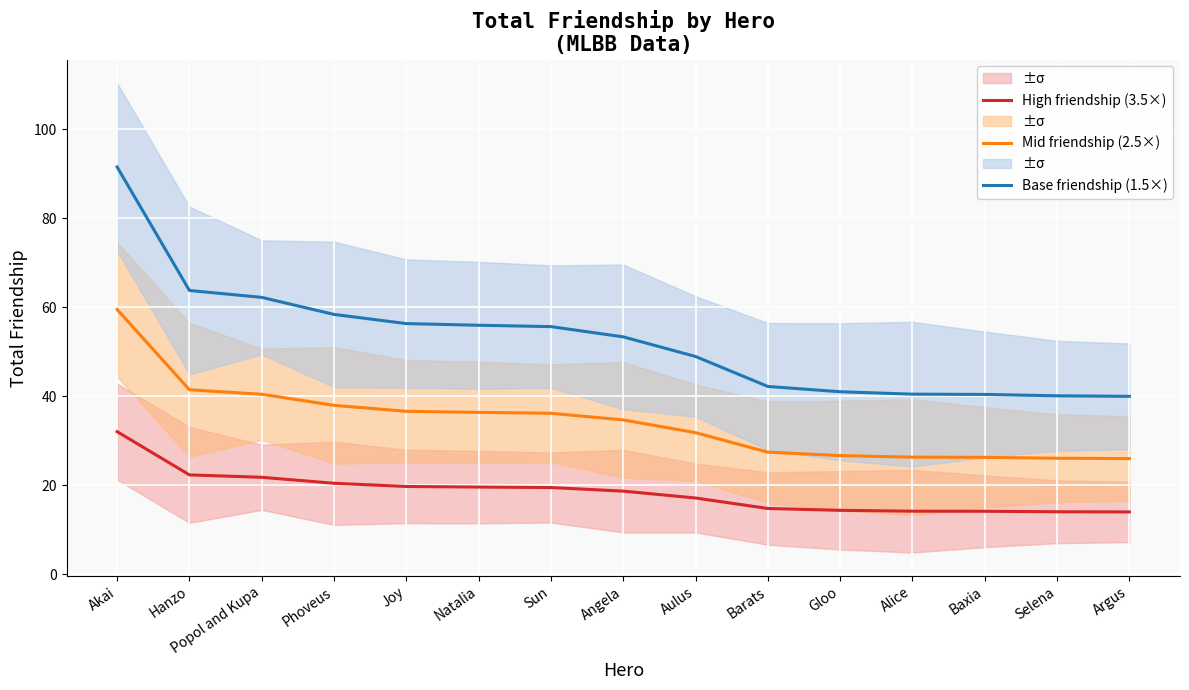

Is the value of High friendship (3.5×) at Phoveus greater than the value of Base friendship (1.5×) at Popol and Kupa?

No